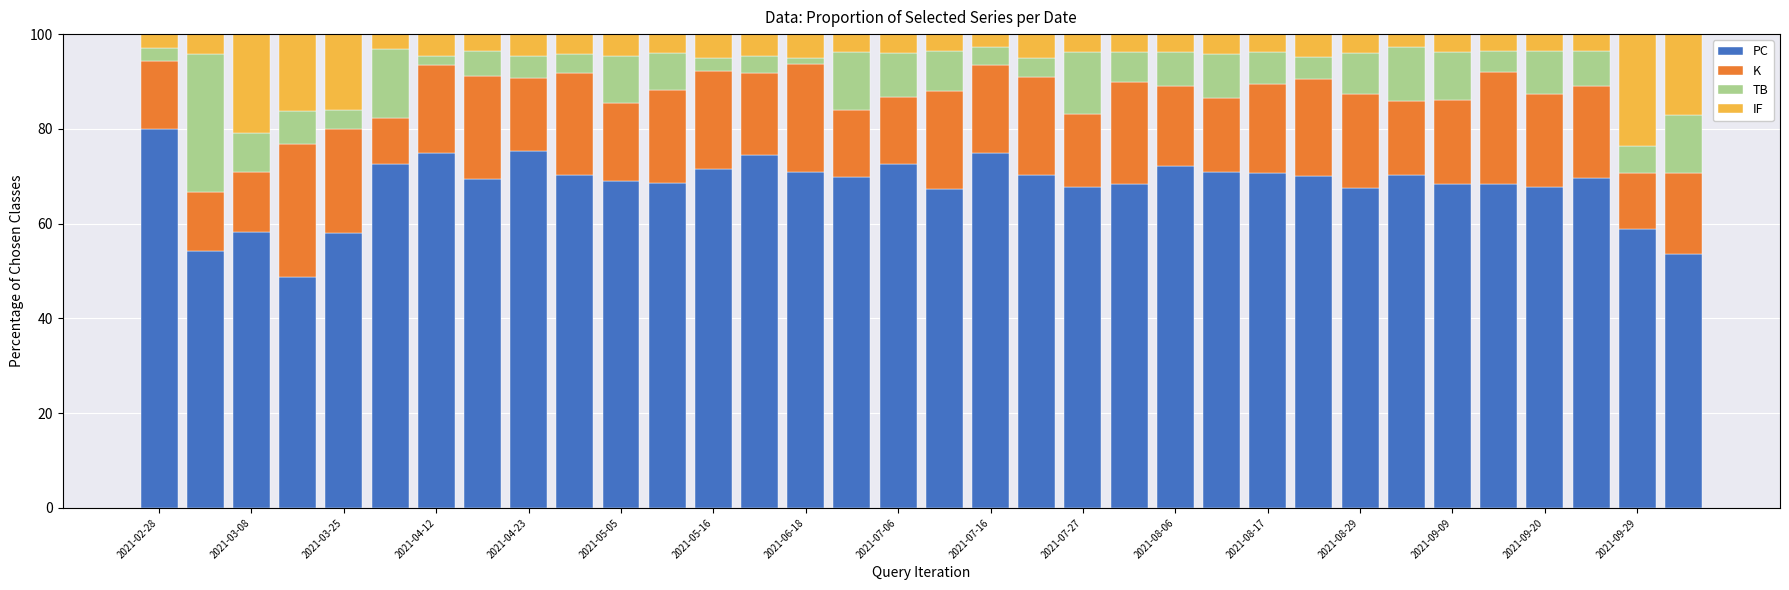

What is the difference between the maximum and minimum values in the PC series?

31.2